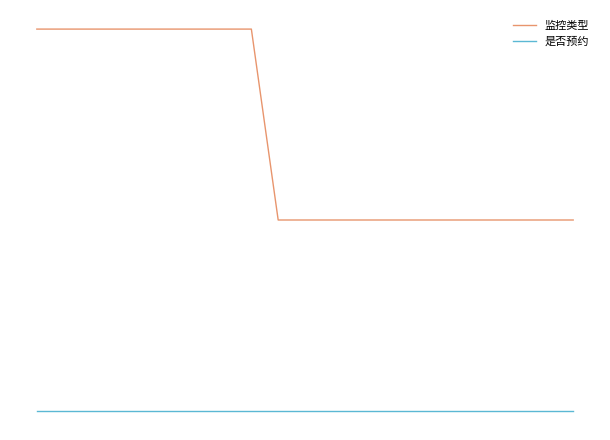

At how many categories does at least one series exceed 0?

21